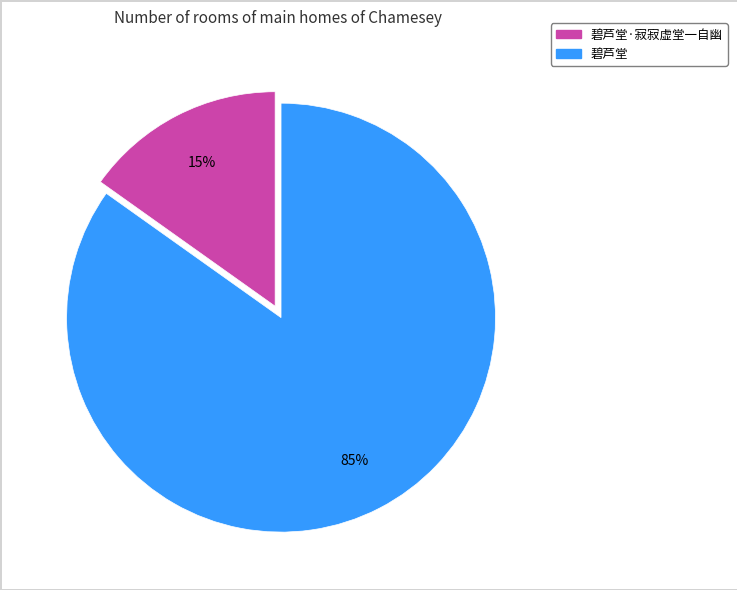

Does any single category account for the majority?

Yes